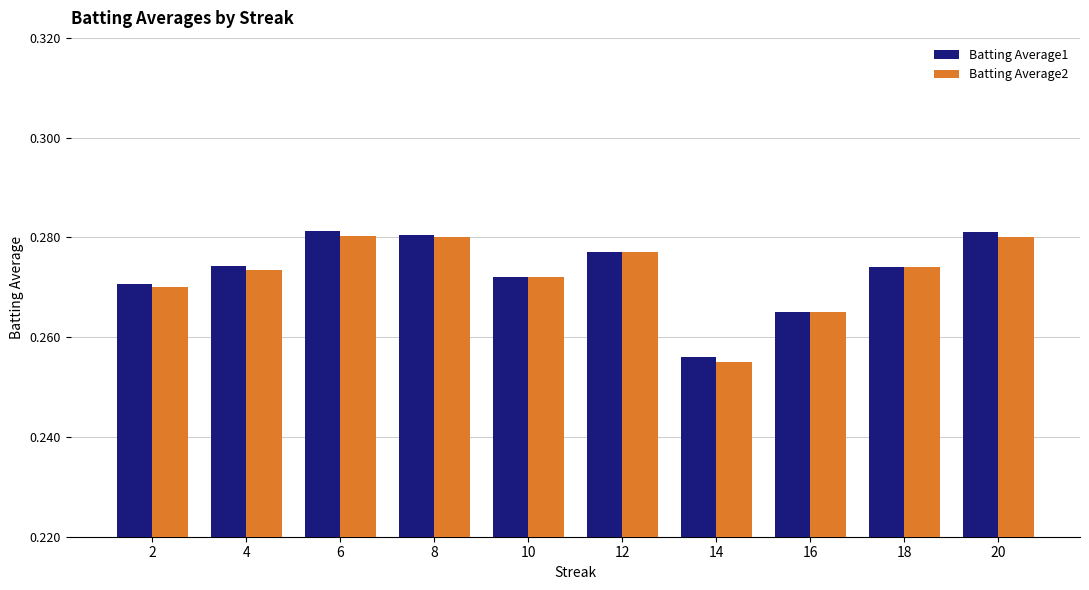

At how many categories does at least one series exceed 0?

10